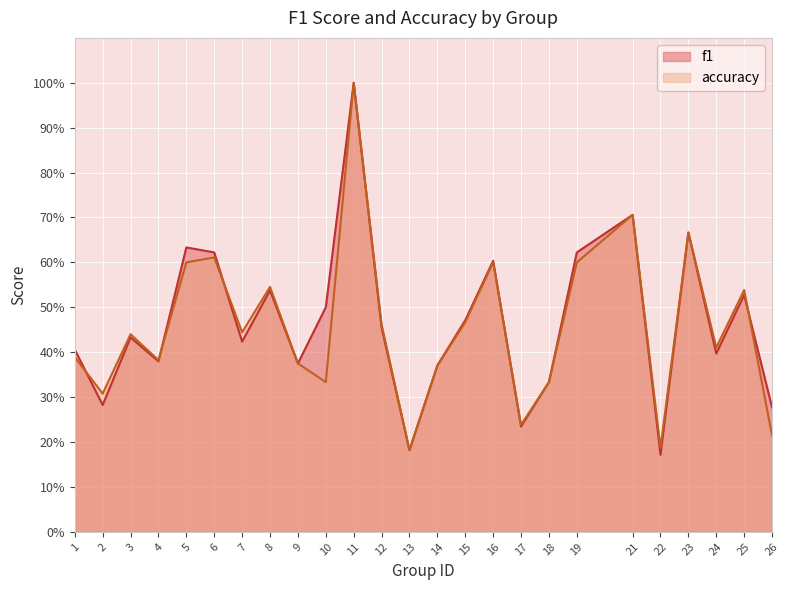

True or false: f1 and accuracy intersect in this chart.

True